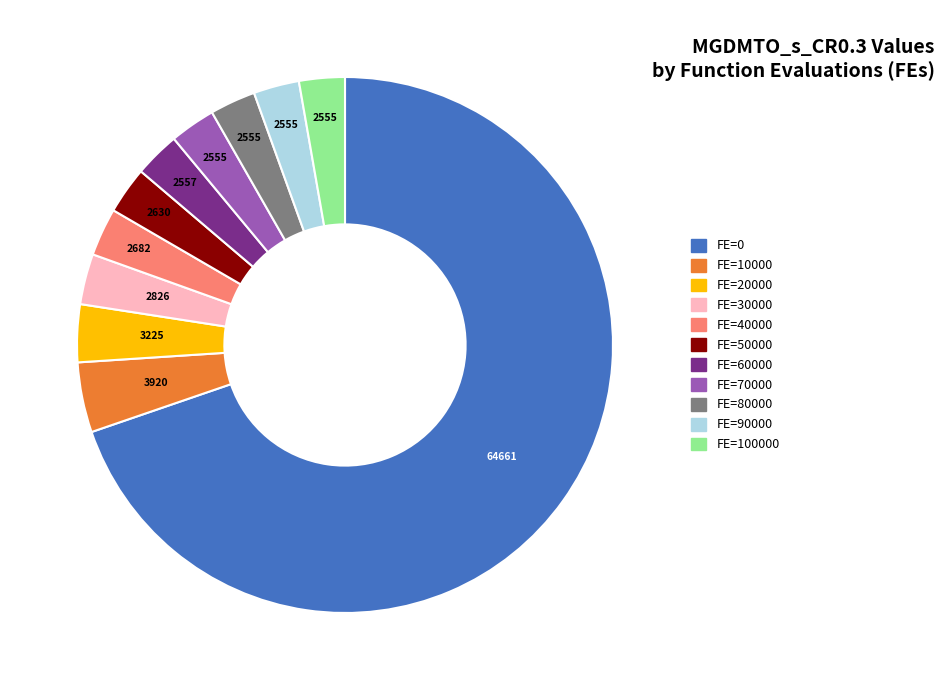

How many slices are in this pie chart?

11